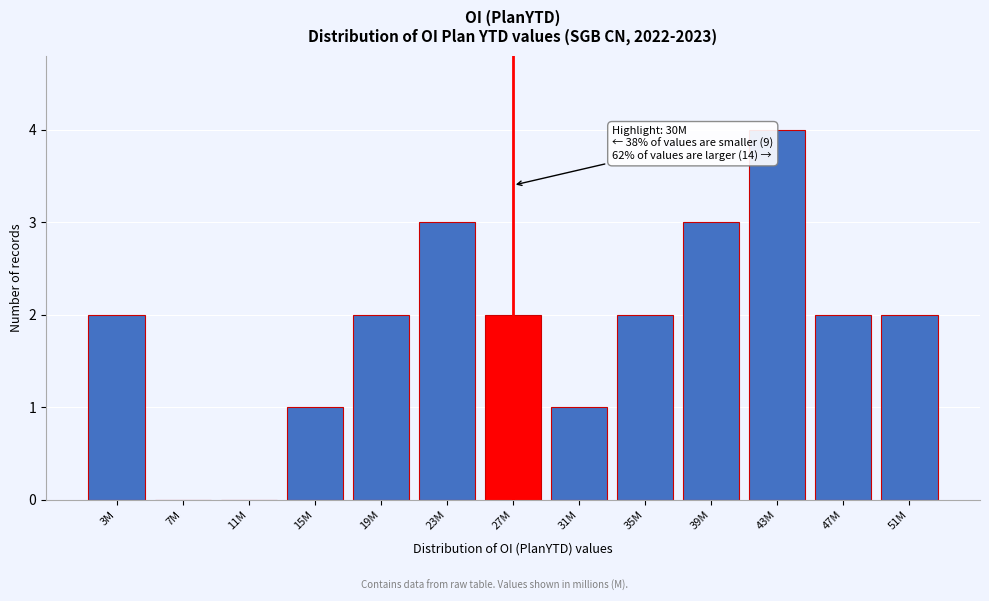

Reading right to left, what are all the values shown in this chart?

51M=2	47M=2	43M=4	39M=3	35M=2	31M=1	27M=2	23M=3	19M=2	15M=1	11M=0	7M=0	3M=2